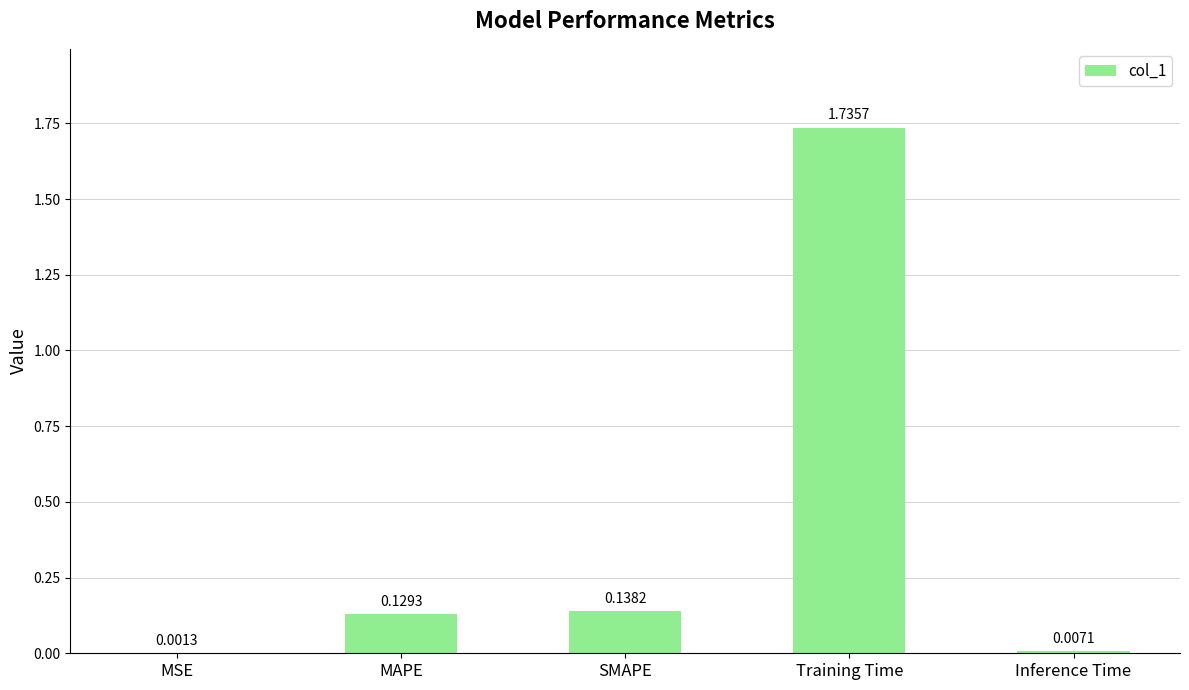

What is the sum of all values?

2.0